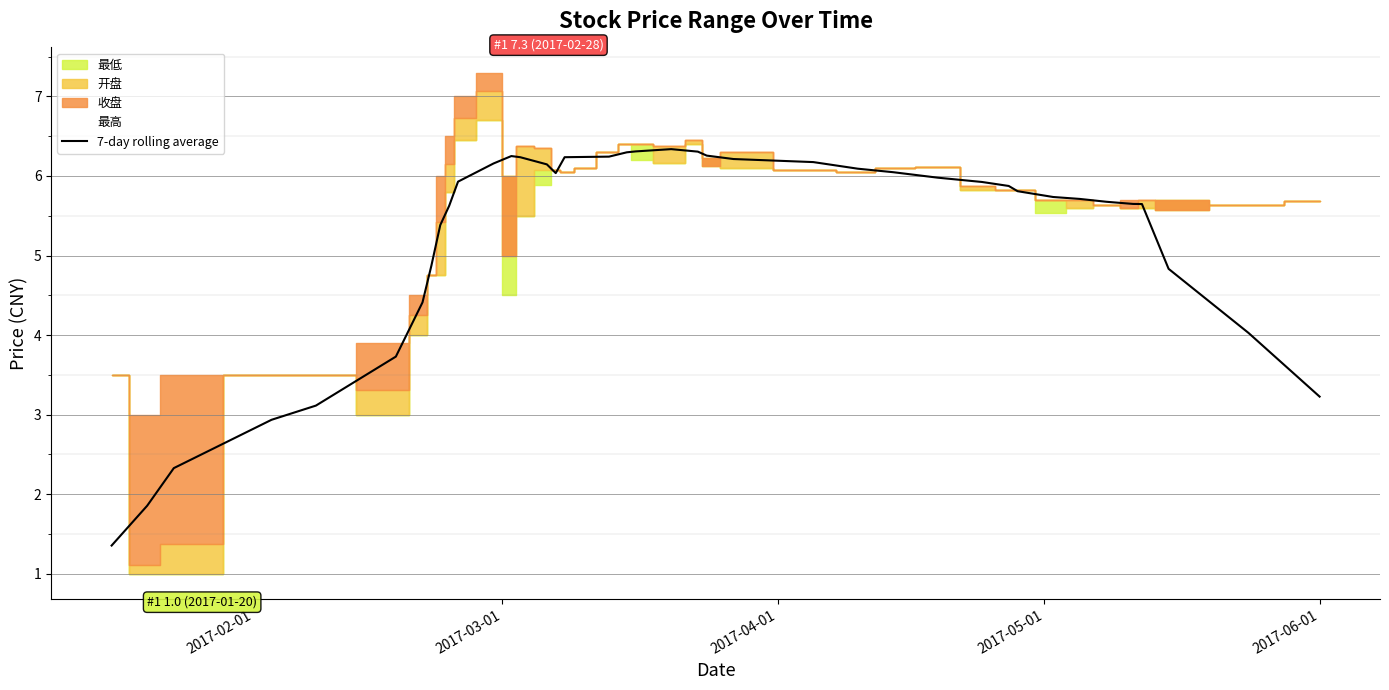

What is the lowest value of the 7-day rolling average series?

1.4